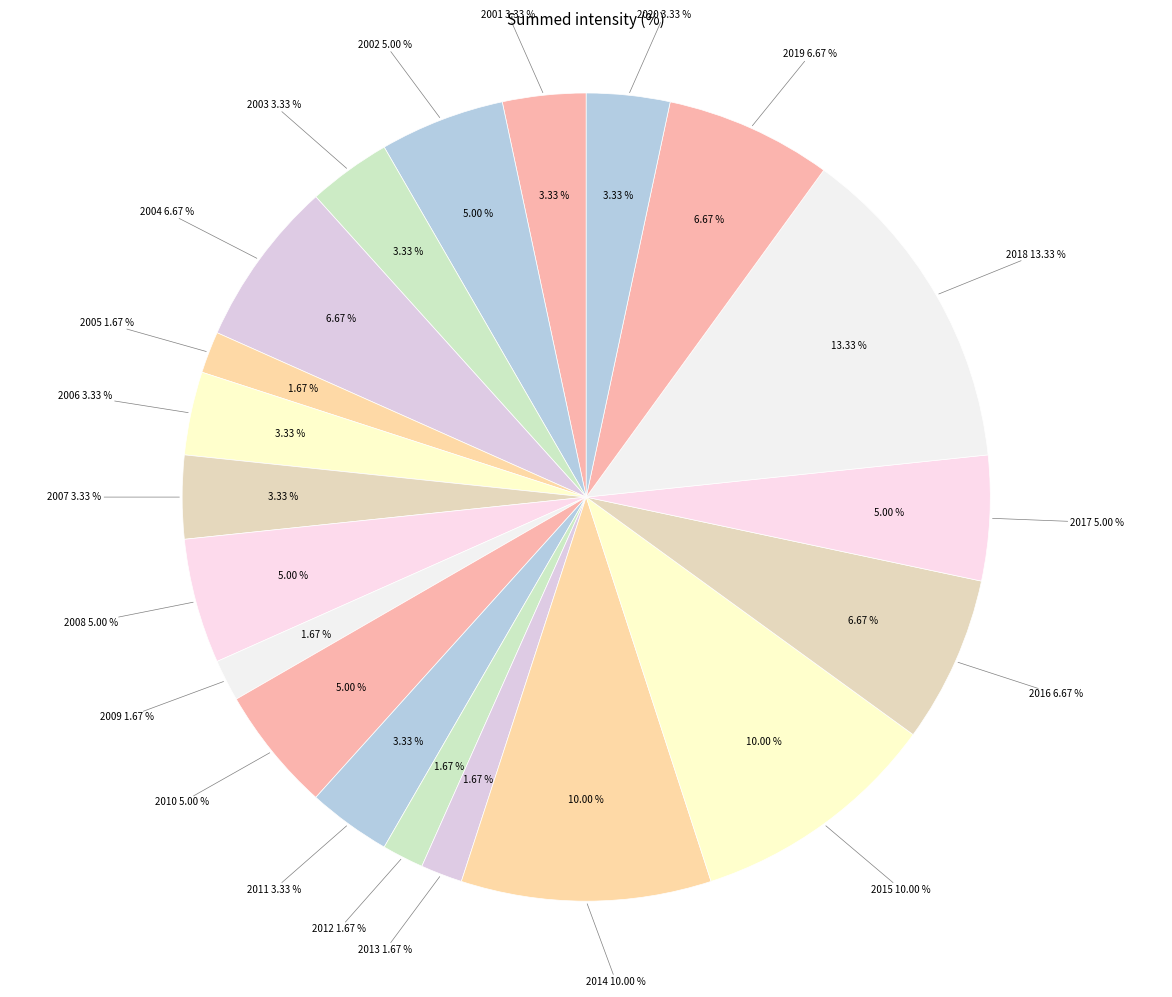

Do 2014 and 2008 together represent more than half of the pie?

No